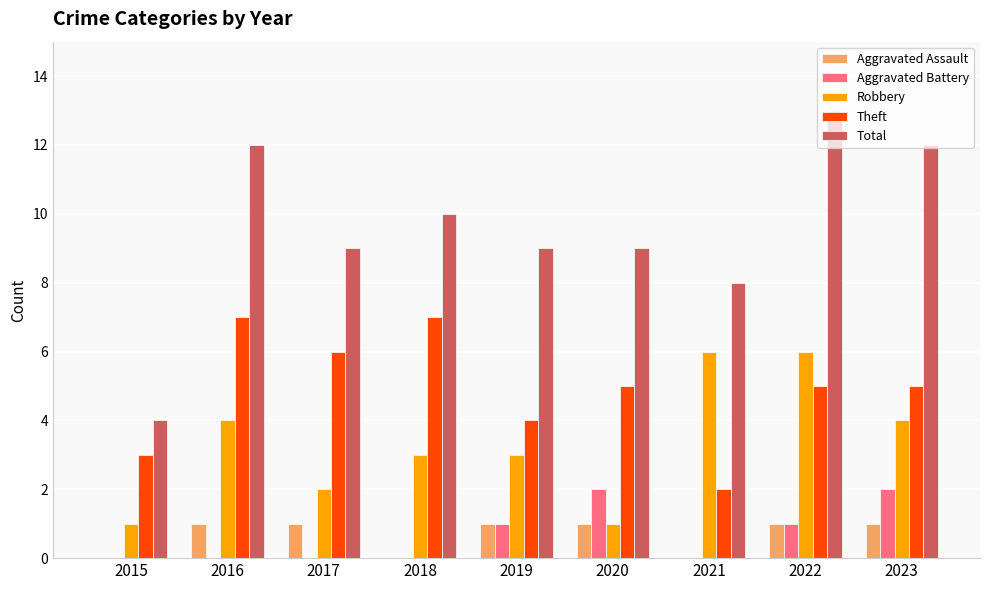

Reading left to right, extract all data points from this chart.

Aggravated Assault: 2015=0	2016=1	2017=1	2018=0	2019=1	2020=1	2021=0	2022=1	2023=1
Aggravated Battery: 2015=0	2016=0	2017=0	2018=0	2019=1	2020=2	2021=0	2022=1	2023=2
Robbery: 2015=1	2016=4	2017=2	2018=3	2019=3	2020=1	2021=6	2022=6	2023=4
Theft: 2015=3	2016=7	2017=6	2018=7	2019=4	2020=5	2021=2	2022=5	2023=5
Total: 2015=4	2016=12	2017=9	2018=10	2019=9	2020=9	2021=8	2022=13	2023=12